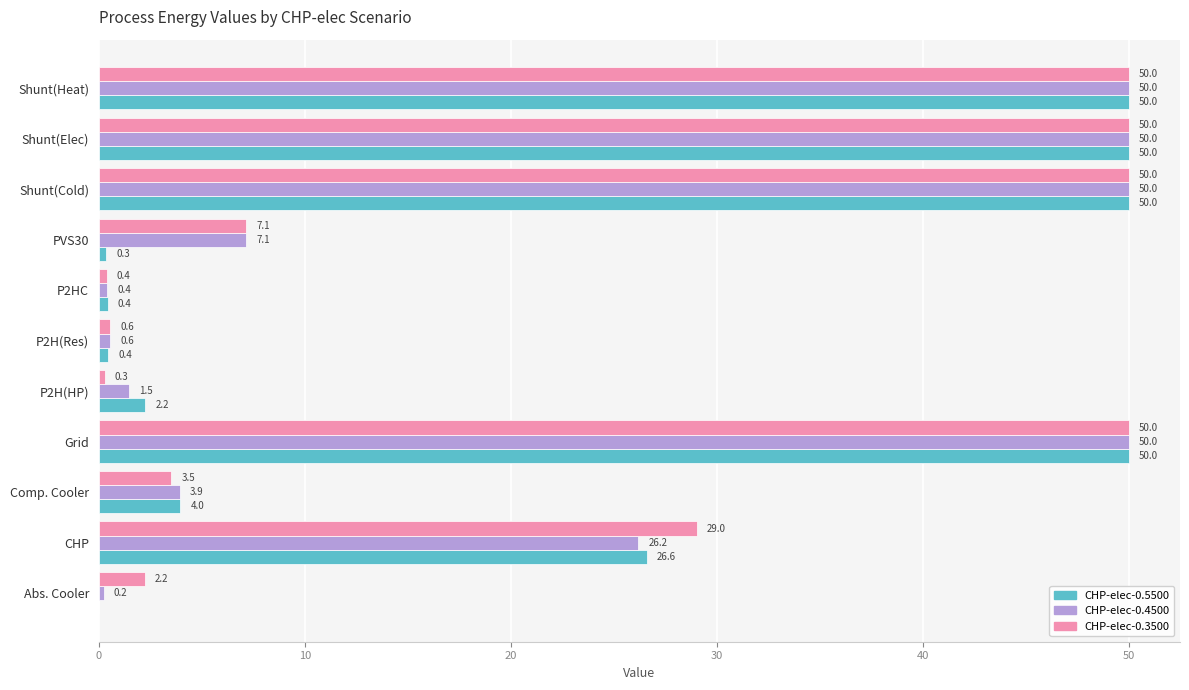

What is the sum of all CHP-elec-0.3500 values?

243.1